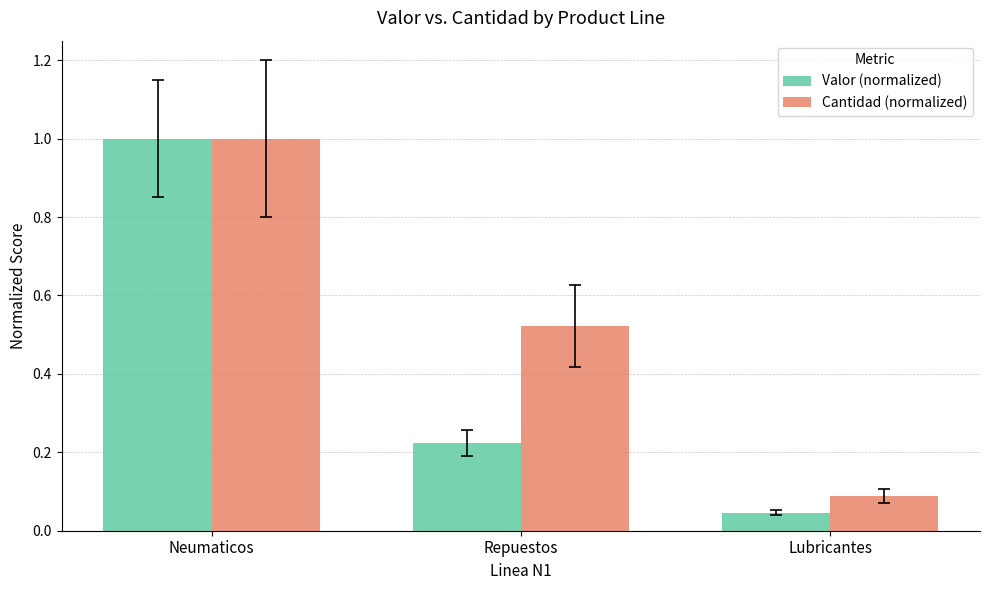

Does the chart contain any negative values?

No